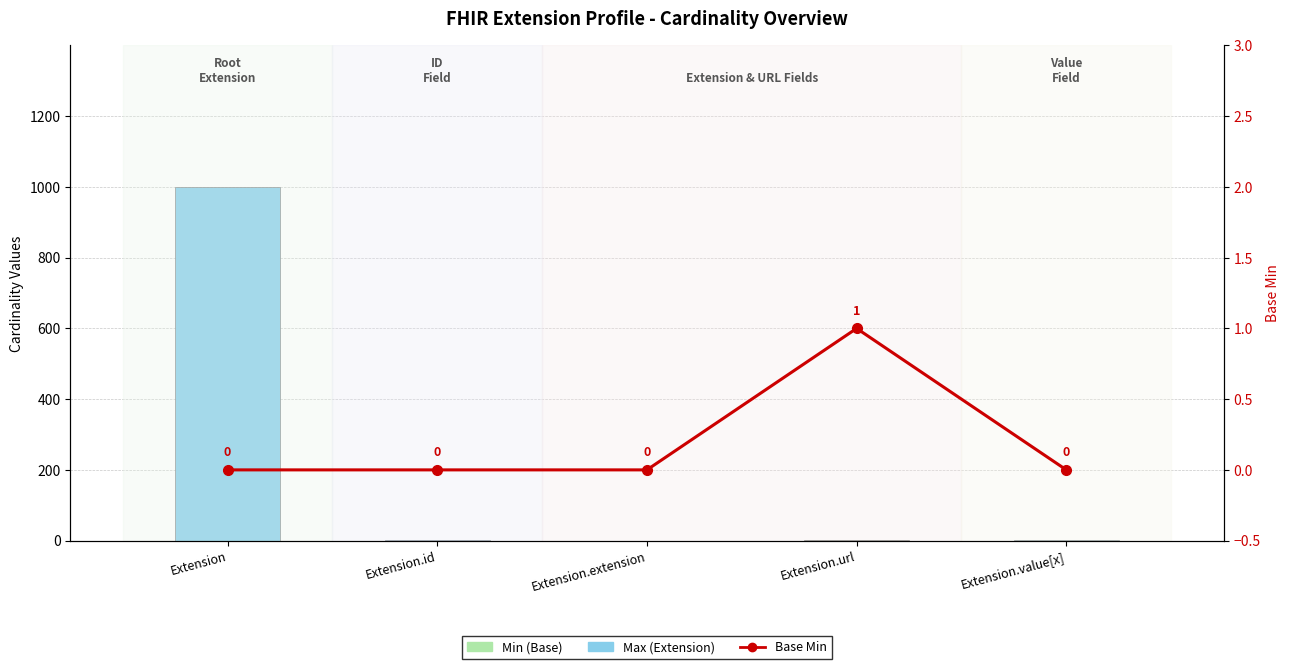

Reading left to right, extract all data points from this chart.

Min (Base): 0	0	0	1	0
Max (Extension): 999	1	0	0	1
Base Min: 0	0	0	1	0